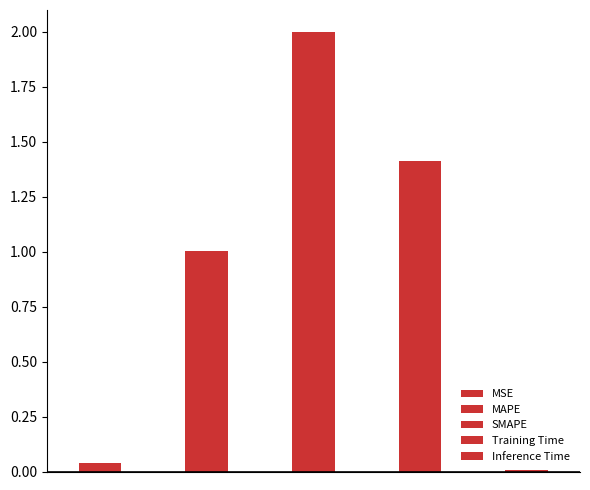

Rank the categories by value from highest to lowest.

SMAPE, Training Time, MAPE, MSE, Inference Time